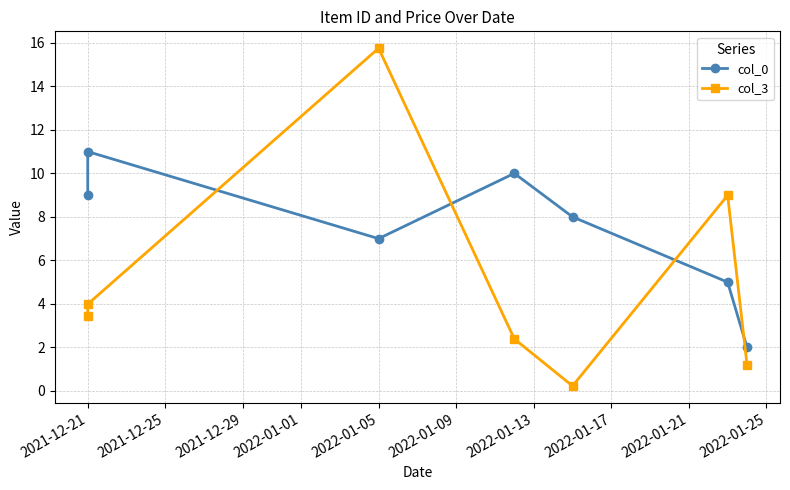

What position from the left is 2022-01-13?

7